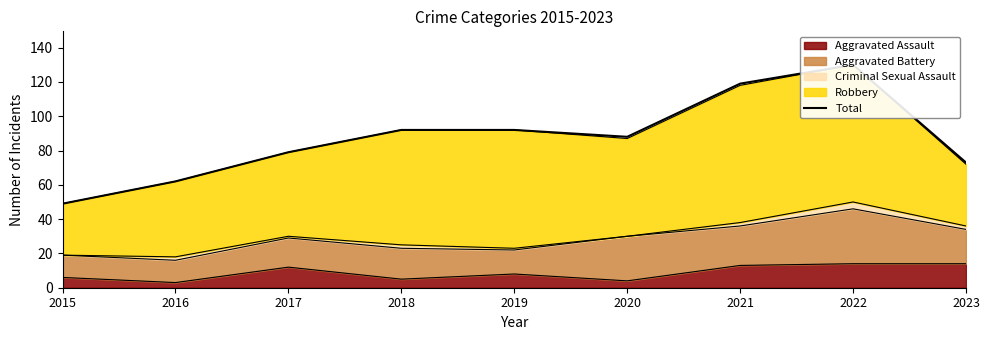

At which category does the chart reach its peak across all series?

2022